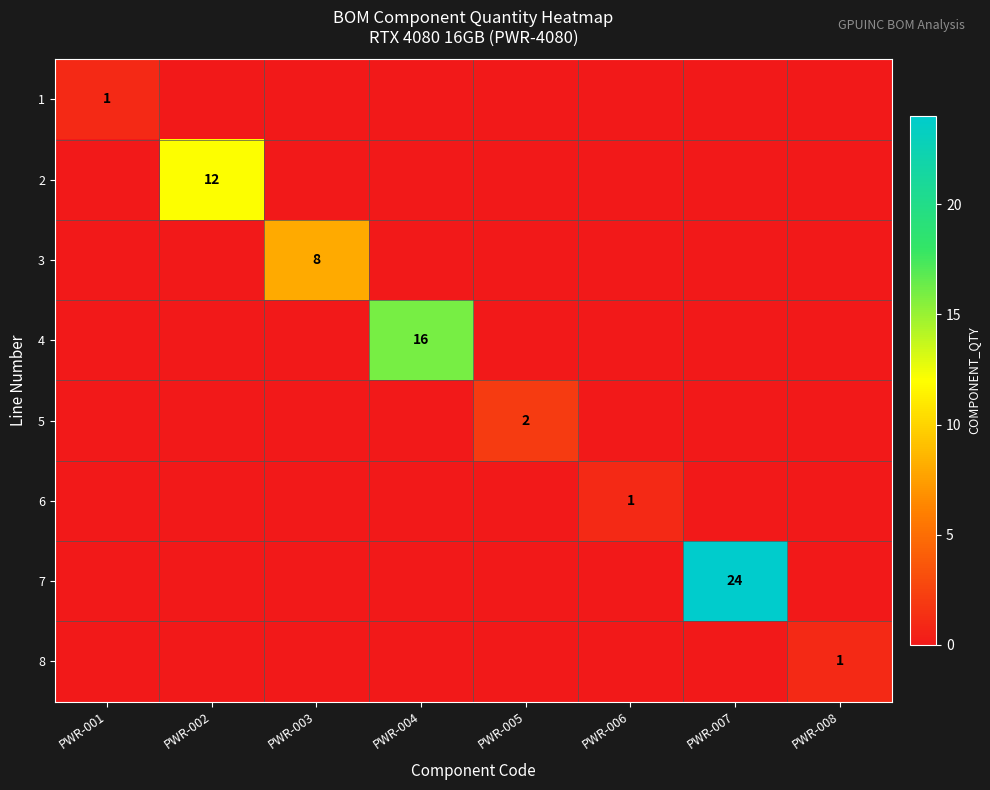

What is the difference between the maximum and second lowest values in the 4 series?

16